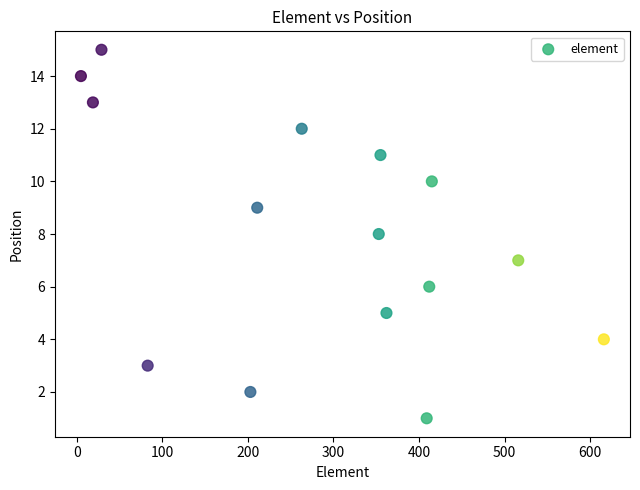

What is the range of X values (max minus min)?

611